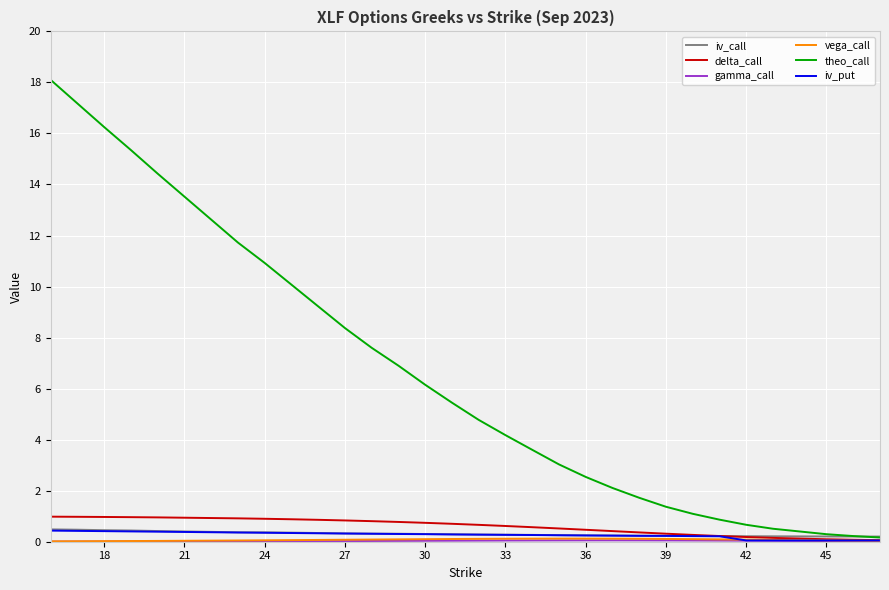

Which series has the widest spread of values?

theo_call